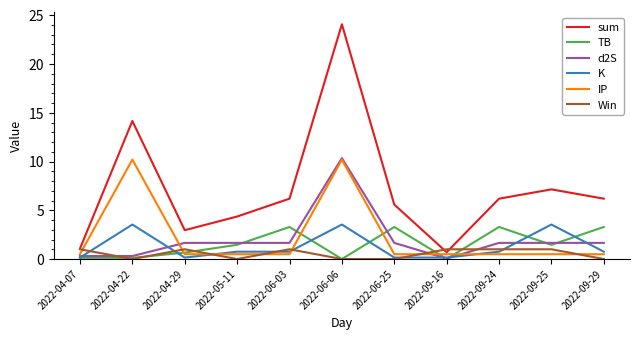

What is the spread (max minus min) of values at 2022-04-29?

2.8